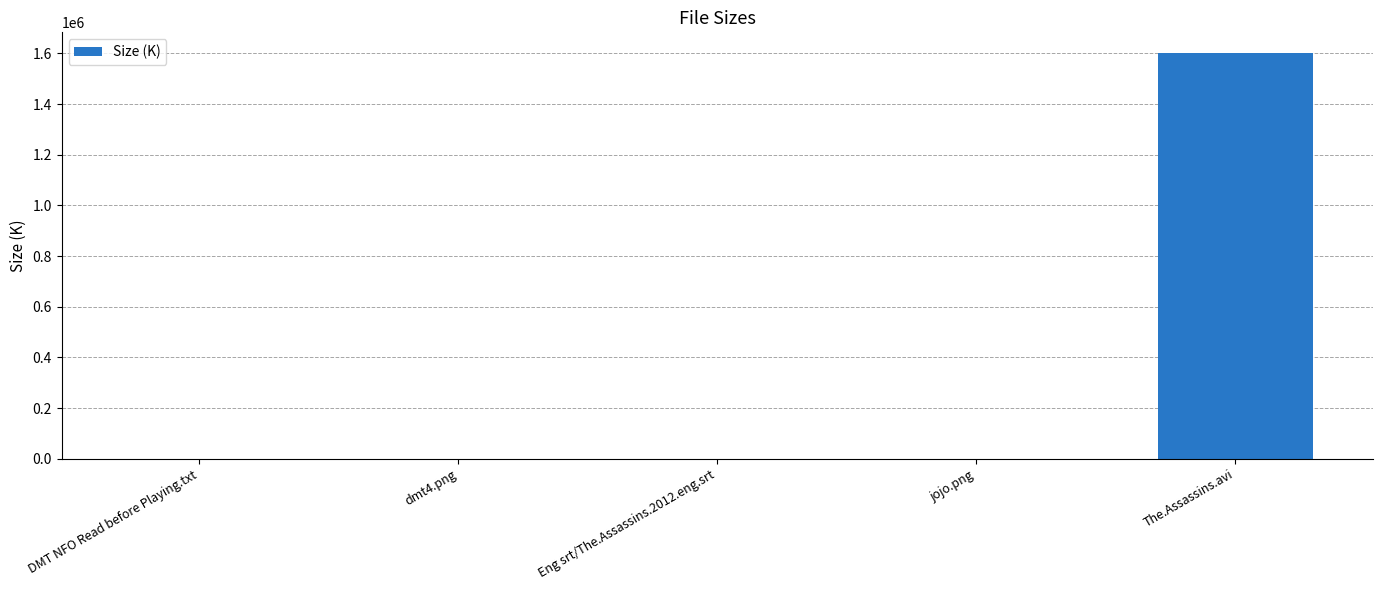

The value at The.Assassins.avi is 2218835.2. True or false?

False